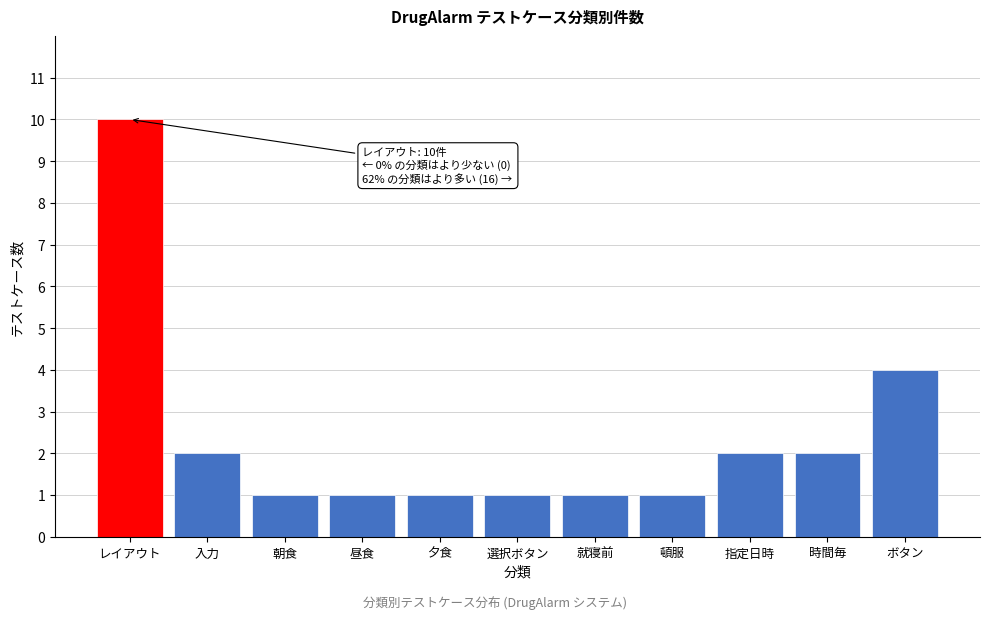

Reading left to right, list all the values displayed in this chart.

10	2	1	1	1	1	1	1	2	2	4